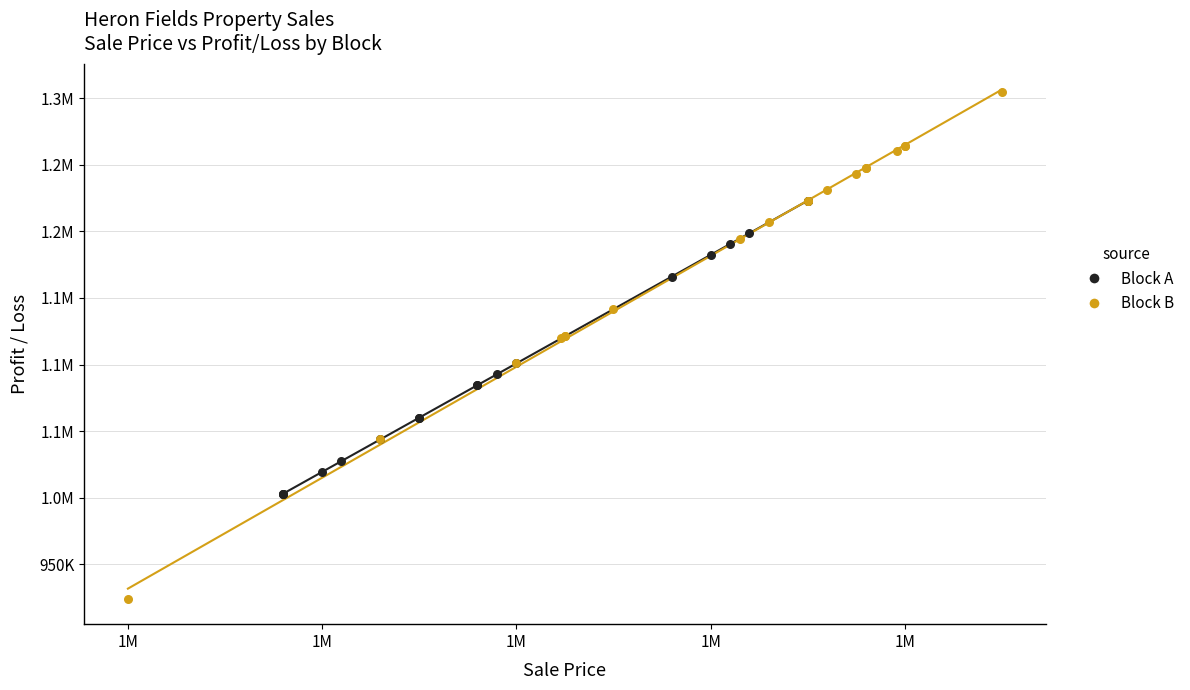

What are all the series names shown in the legend?

Block A, Block B